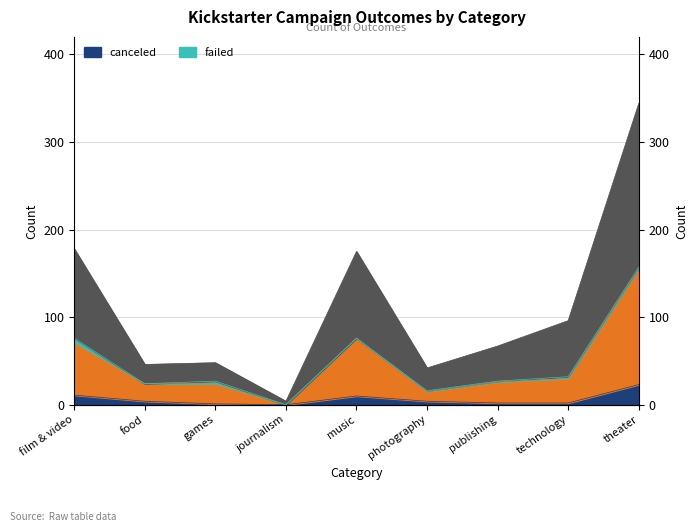

Which label corresponds to the smallest value in the chart?

journalism